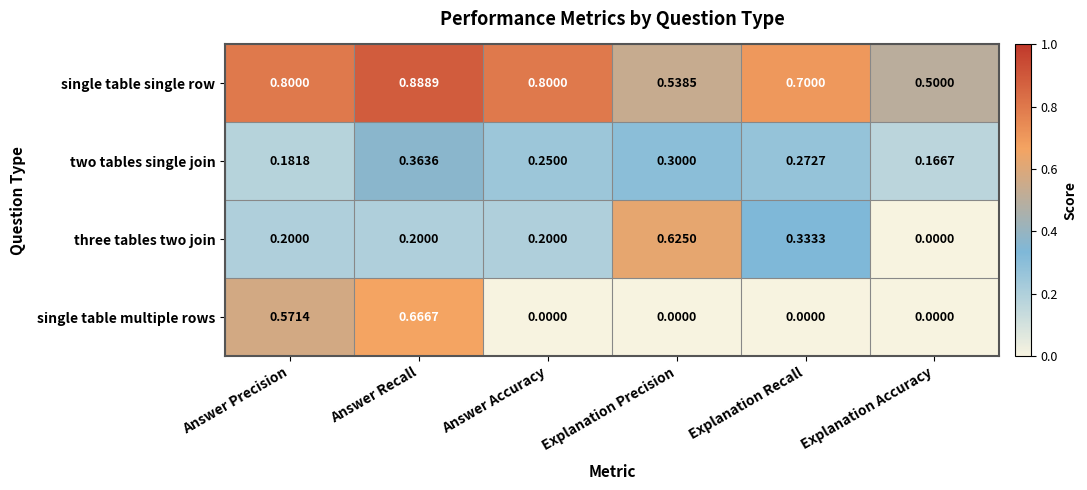

Where is two tables single join nearest to the value 0?

Explanation Accuracy